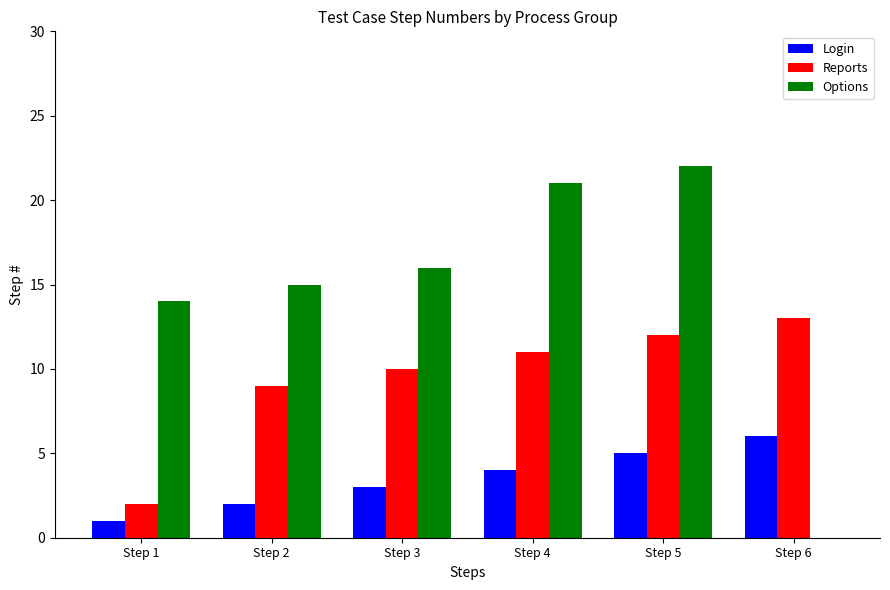

What is the difference between the Login values at Step 4 and Step 6?

2